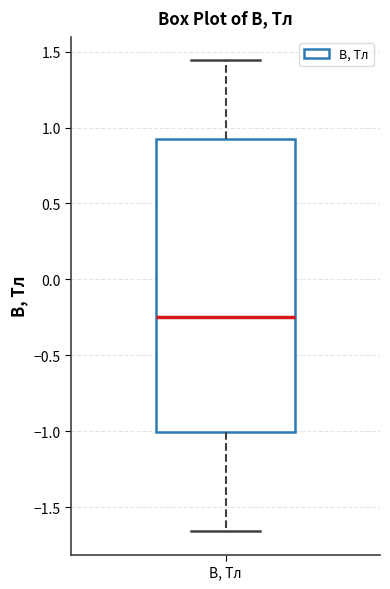

Transcribe this box plot: give where the median line is, the range the box spans, and where the two whiskers end, as read against the y-axis. The values are not printed on the chart, so give them approximately, as read against the axis.

median -0.25, box -1.00 to 0.95, whiskers -1.65 to 1.45